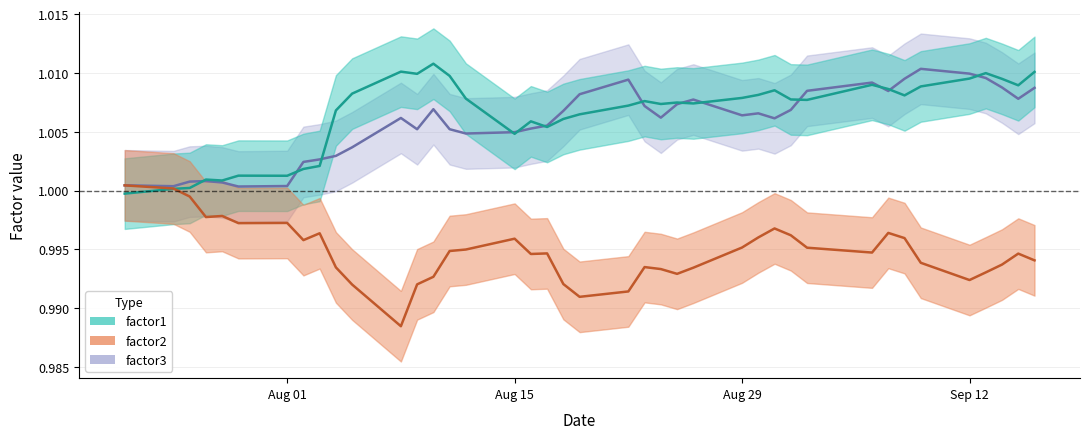

Reading right to left, what are all the values shown in this chart?

factor1: 1.0	1.0	1.0	1.0	1.0	1.0	1.0	1.0	1.0	1.0	1.0	1.0	1.0	1.0	1.0	1.0	1.0	1.0	1.0	1.0	1.0	1.0	1.0	1.0	1.0	1.0	1.0	1.0	1.0	1.0	1.0	1.0	1.0	1.0	1.0	1.0	1.0	1.0	1.0	1.0
factor2: 1.0	1.0	1.0	1.0	1.0	1.0	1.0	1.0	1.0	1.0	1.0	1.0	1.0	1.0	1.0	1.0	1.0	1.0	1.0	1.0	1.0	1.0	1.0	1.0	1.0	1.0	1.0	1.0	1.0	1.0	1.0	1.0	1.0	1.0	1.0	1.0	1.0	1.0	1.0	1.0
factor3: 1.0	1.0	1.0	1.0	1.0	1.0	1.0	1.0	1.0	1.0	1.0	1.0	1.0	1.0	1.0	1.0	1.0	1.0	1.0	1.0	1.0	1.0	1.0	1.0	1.0	1.0	1.0	1.0	1.0	1.0	1.0	1.0	1.0	1.0	1.0	1.0	1.0	1.0	1.0	1.0